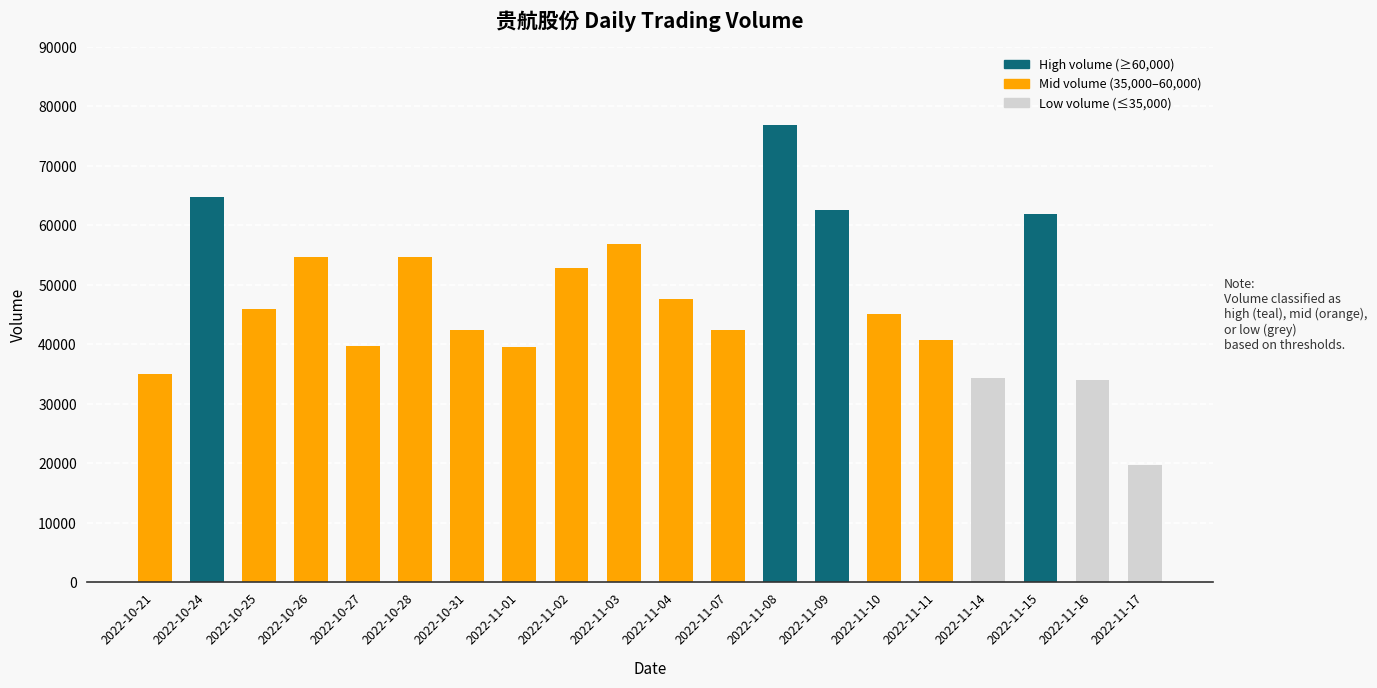

What is the minimum value shown in the chart?

19753